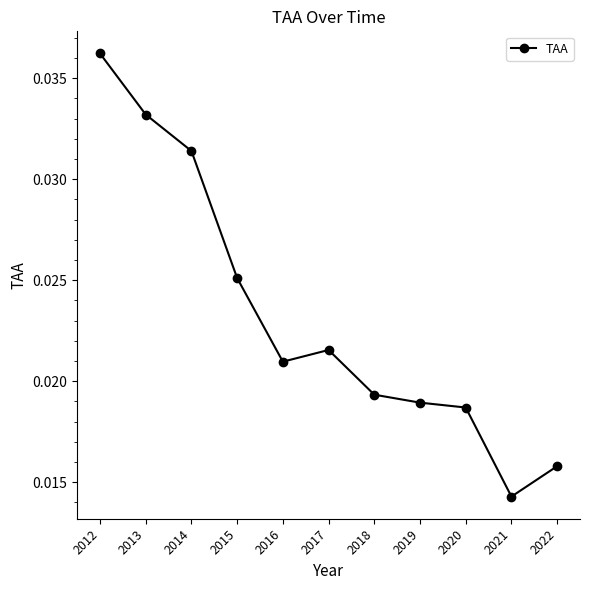

List the labels in order of value, smallest first.

2021, 2022, 2020, 2019, 2018, 2016, 2017, 2015, 2014, 2013, 2012